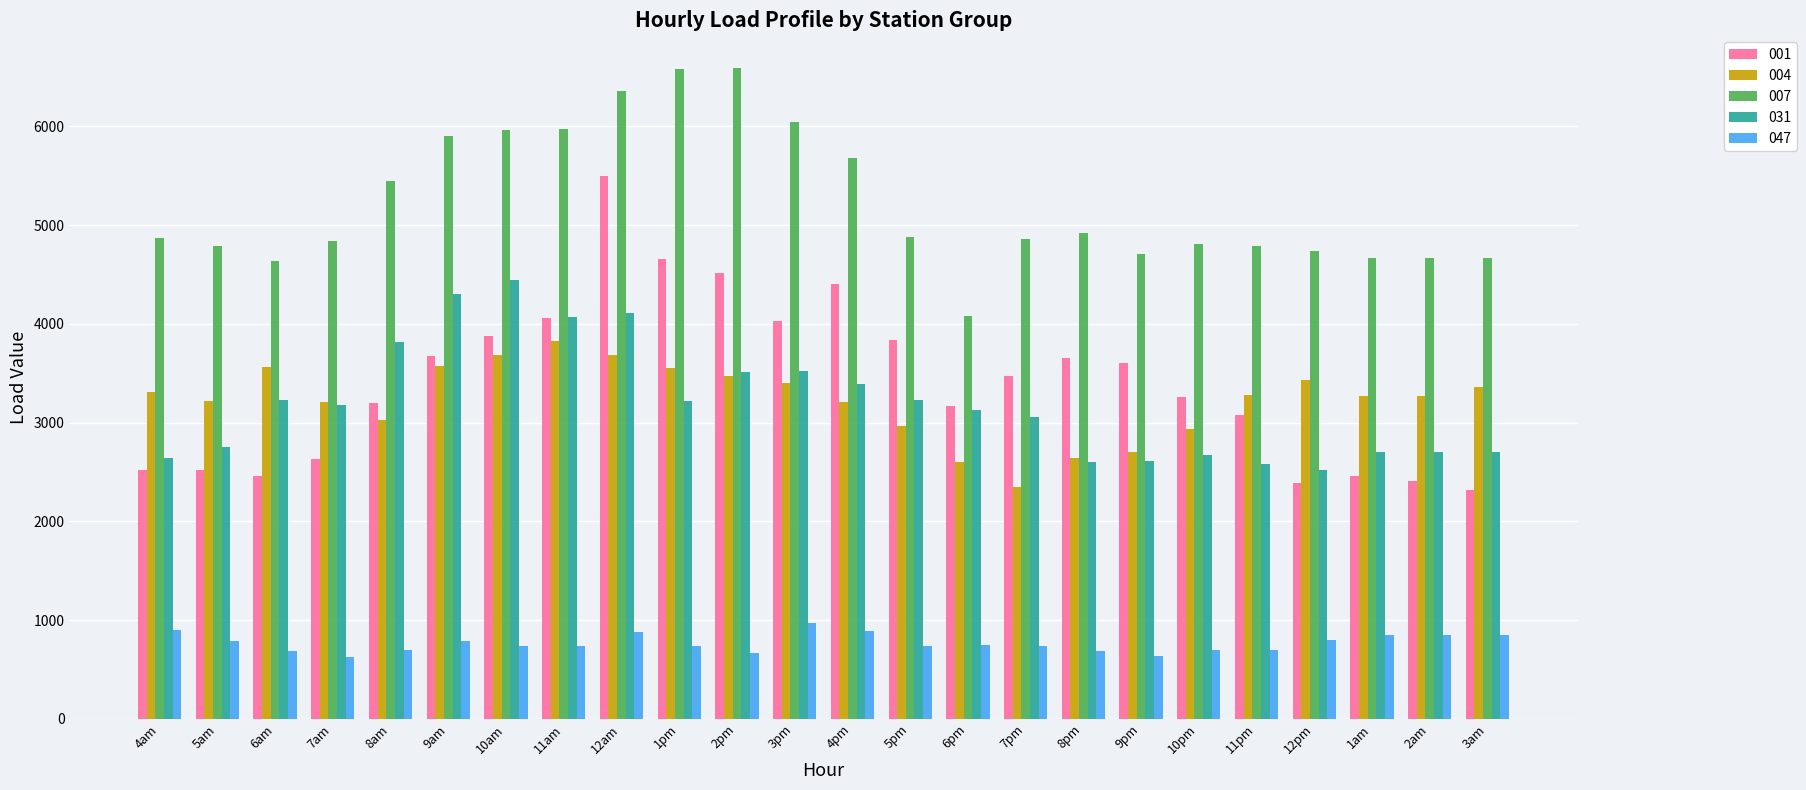

What is the sum of the 007 values at 12pm and 2am?

9403.9